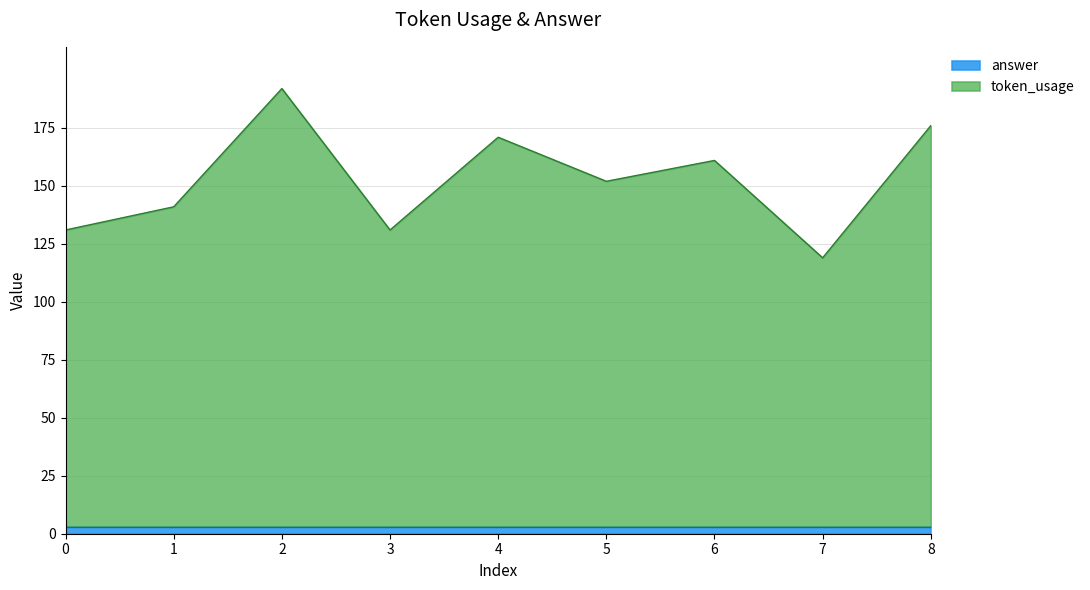

How many values exceed 152?

4